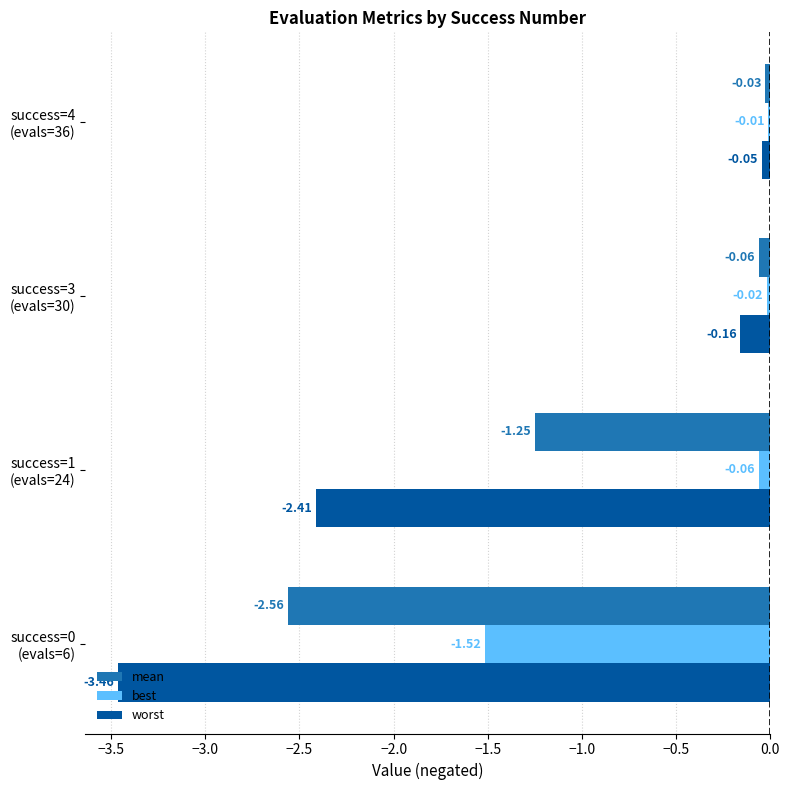

Which category has the highest value across all series?

success=4
(evals=36)